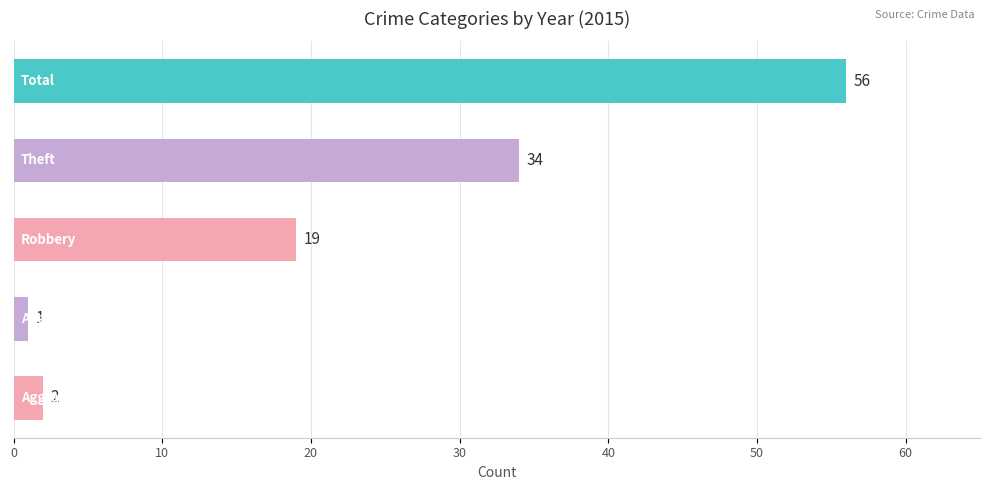

How many series are shown in this chart?

1